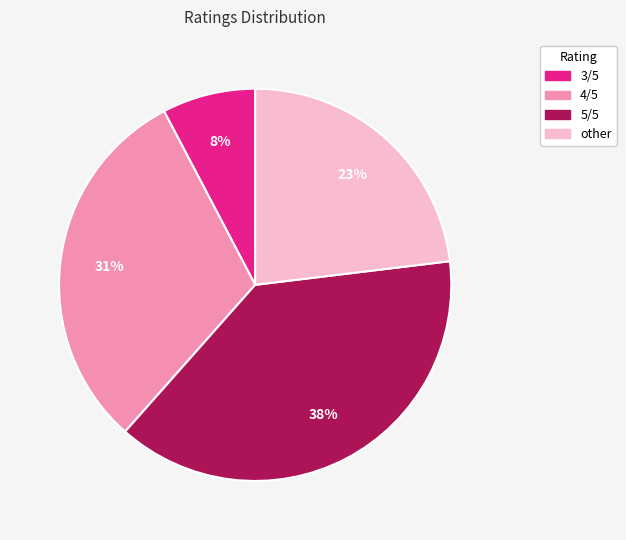

Is there a majority slice in this chart?

No